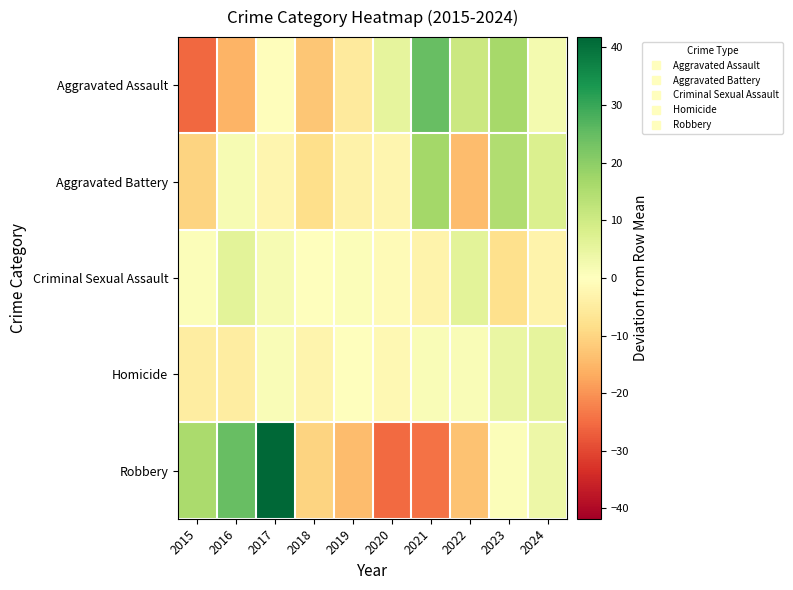

Which label corresponds to the largest value in the chart?

2017